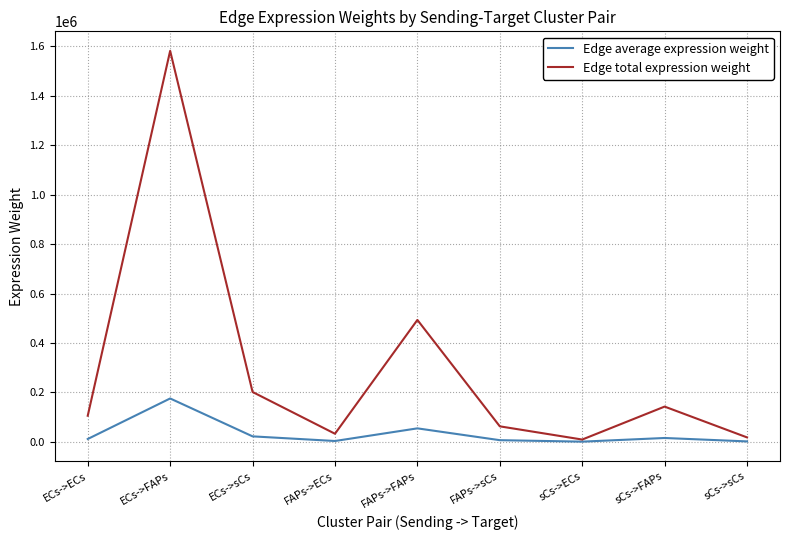

Is the value of Edge total expression weight at FAPs->sCs greater than the value of Edge average expression weight at sCs->sCs?

Yes